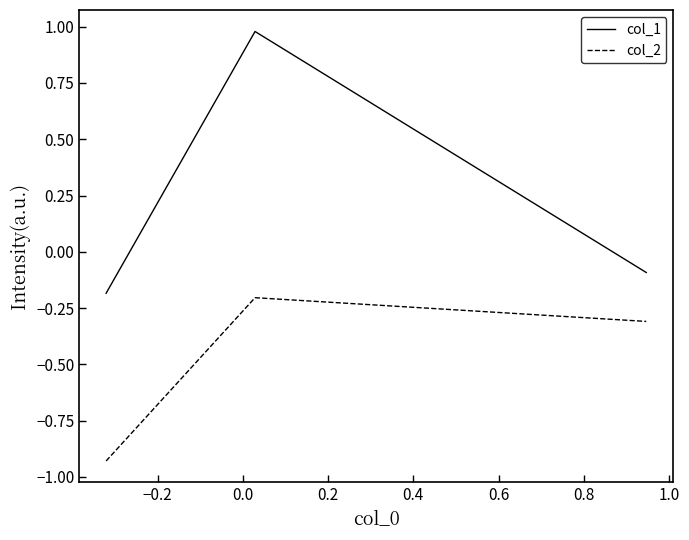

Which series has the widest spread of values?

col_1